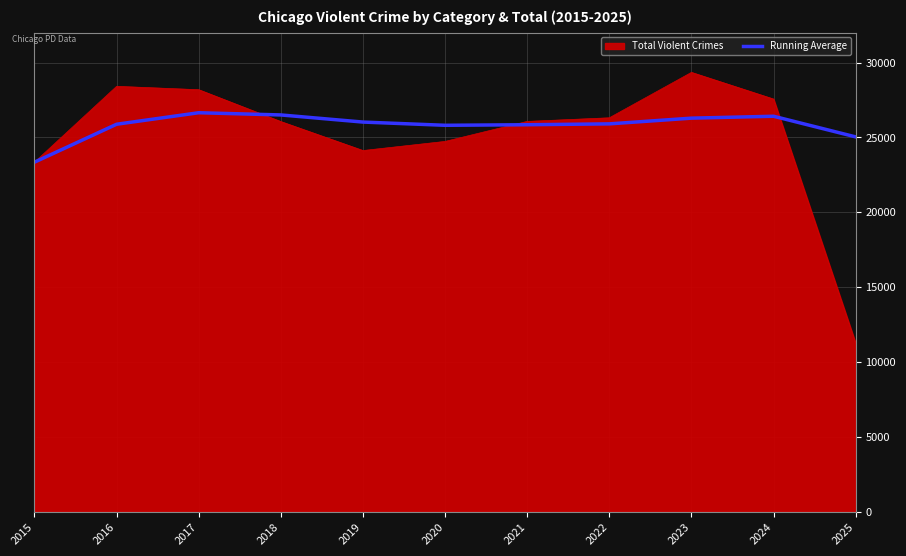

Which series has the largest range (max minus min)?

Total Violent Crimes